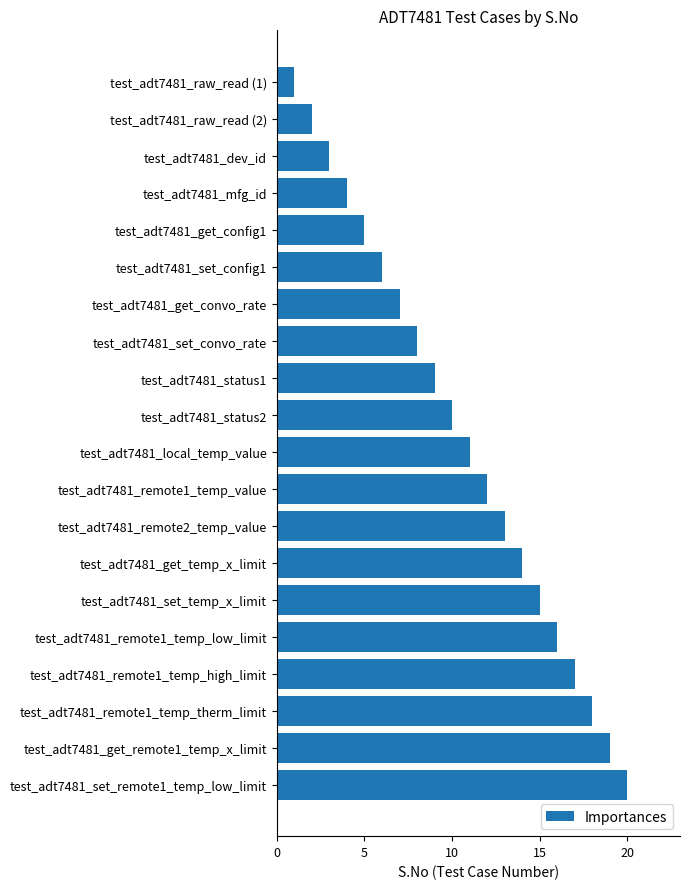

Which label corresponds to the largest value in the chart?

test_adt7481_set_remote1_temp_low_limit